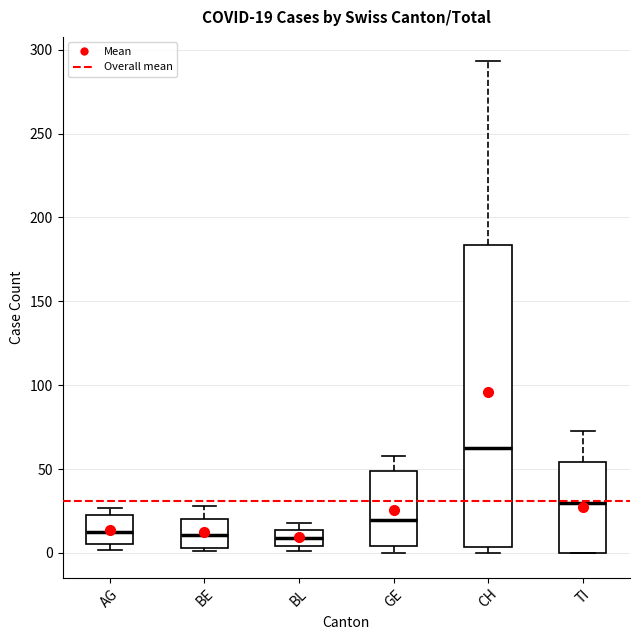

Which box is the tallest, from its lower edge to its upper edge?

CH